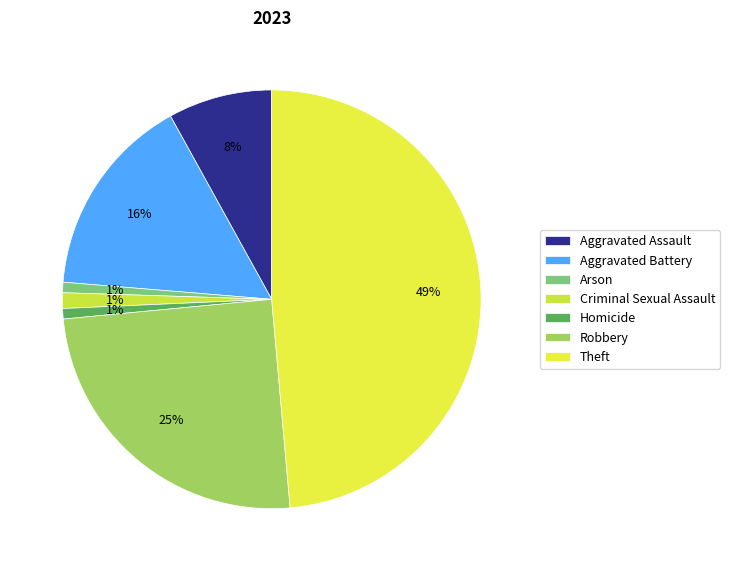

To the nearest percent, what portion does Robbery represent?

25%